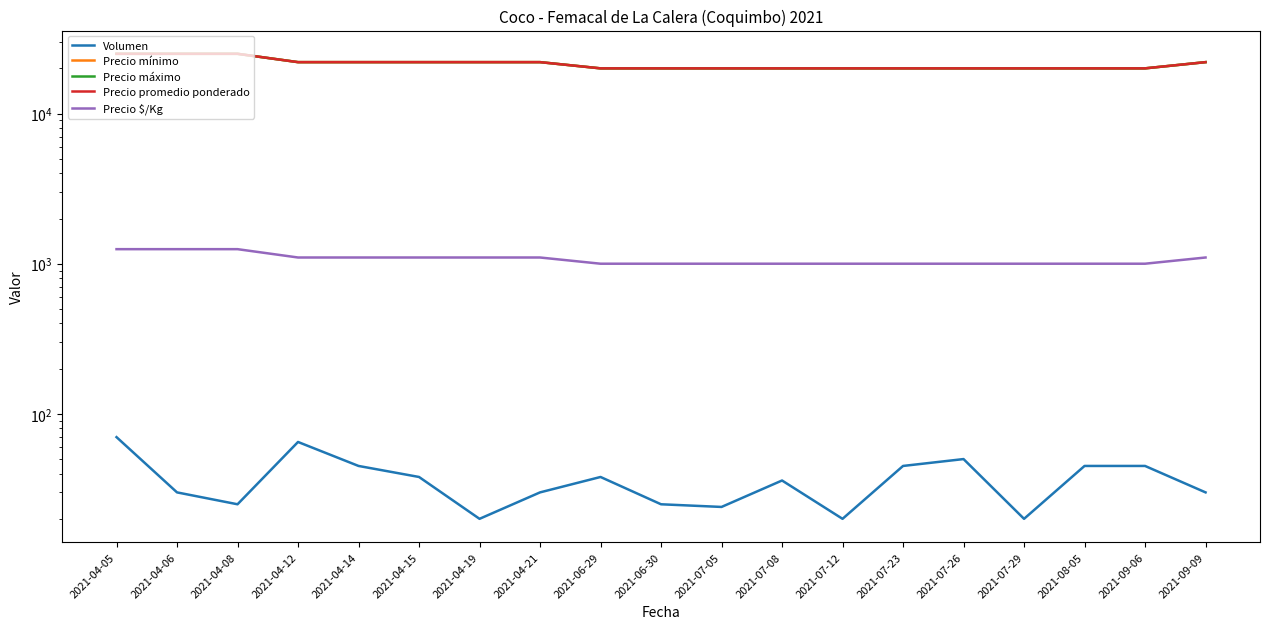

Which label corresponds to the smallest value in the chart?

2021-04-19